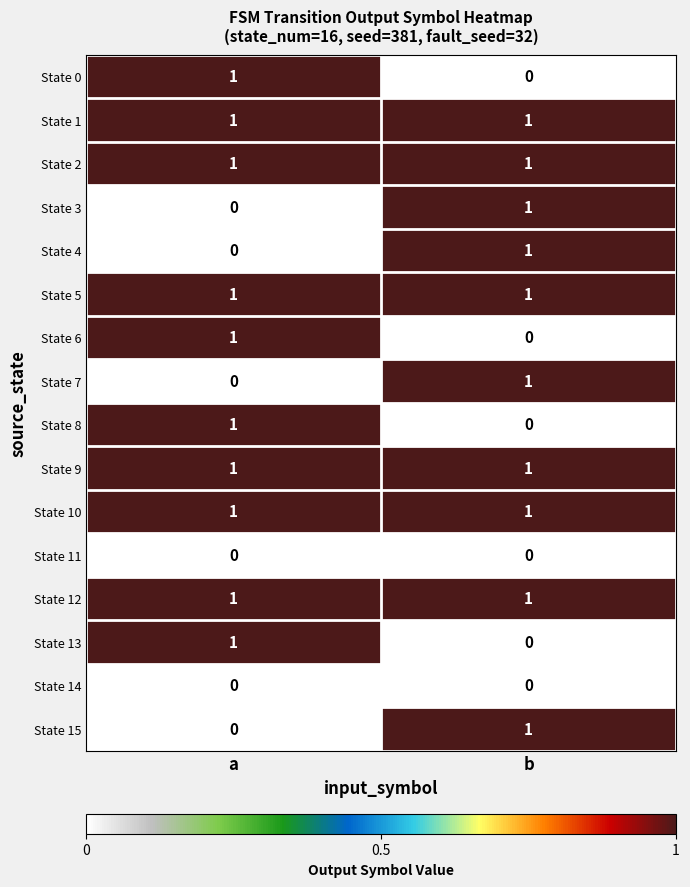

The value of State 15 at a is 0. True or false?

True